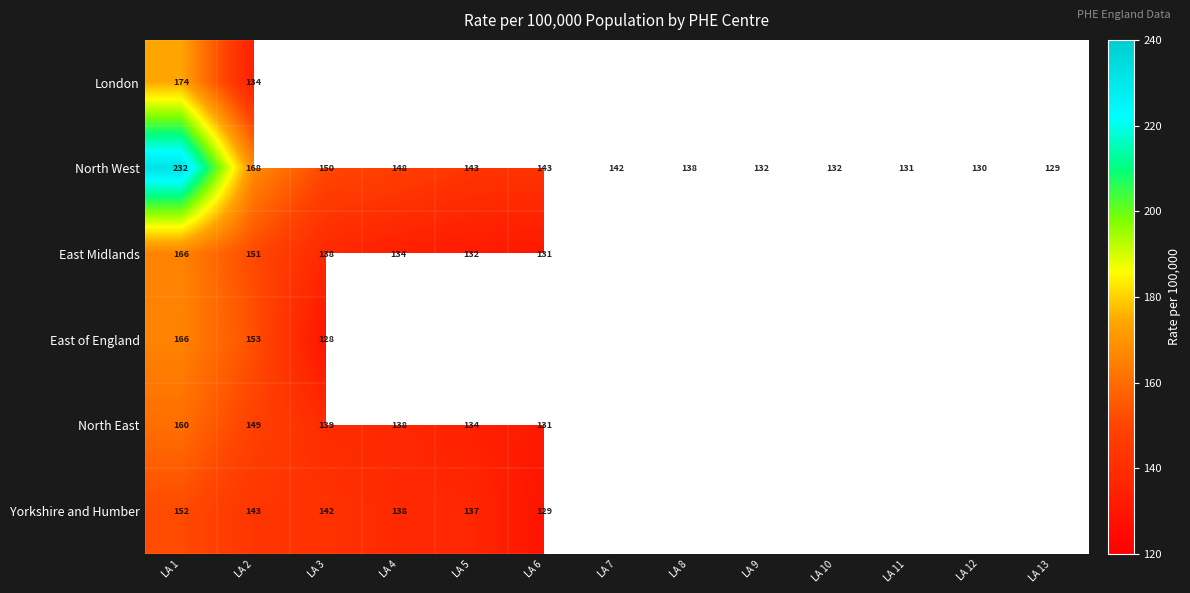

True or false: North West has a value of 97.9 at LA 5.

False